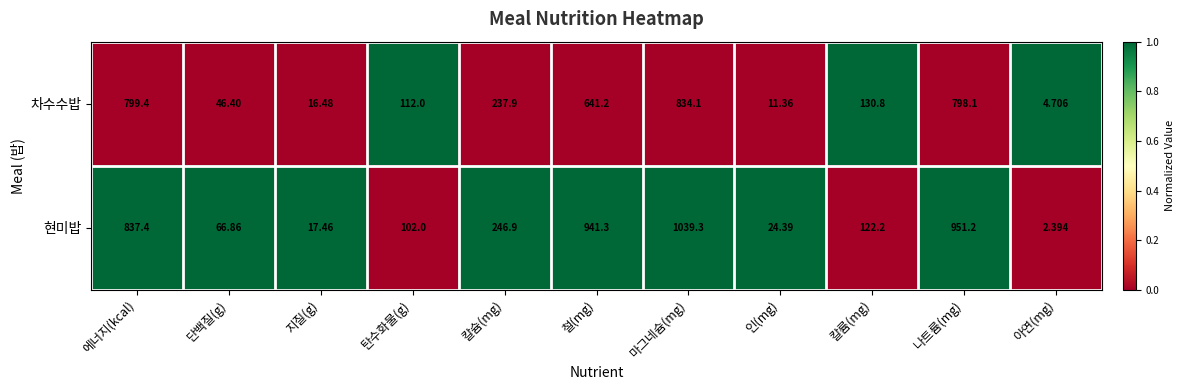

Is the value of 현미밥 at 칼슘(mg) greater than the value of 차수수밥 at 지질(g)?

Yes